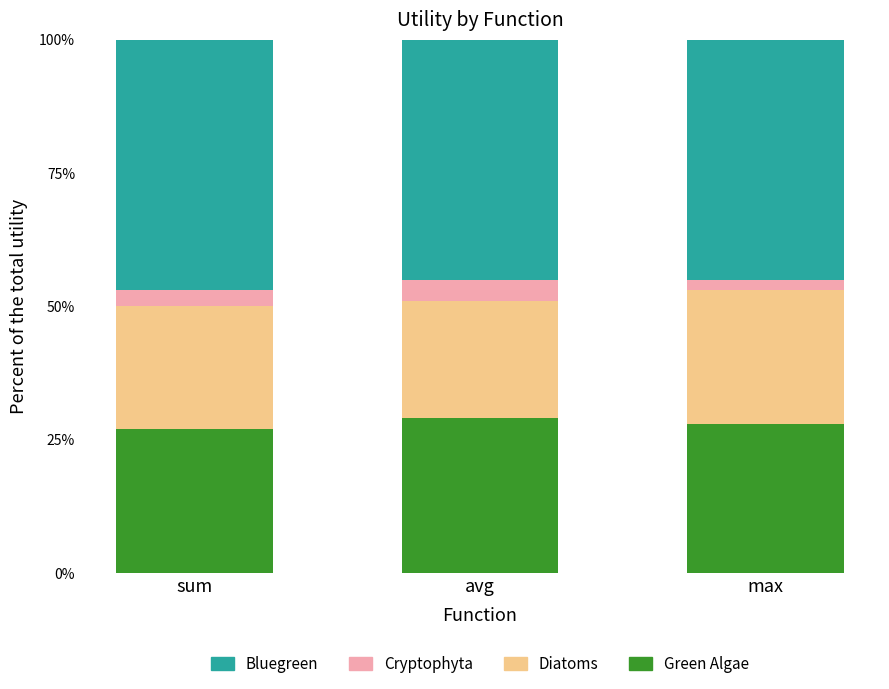

At which label is Cryptophyta closest to 0?

max